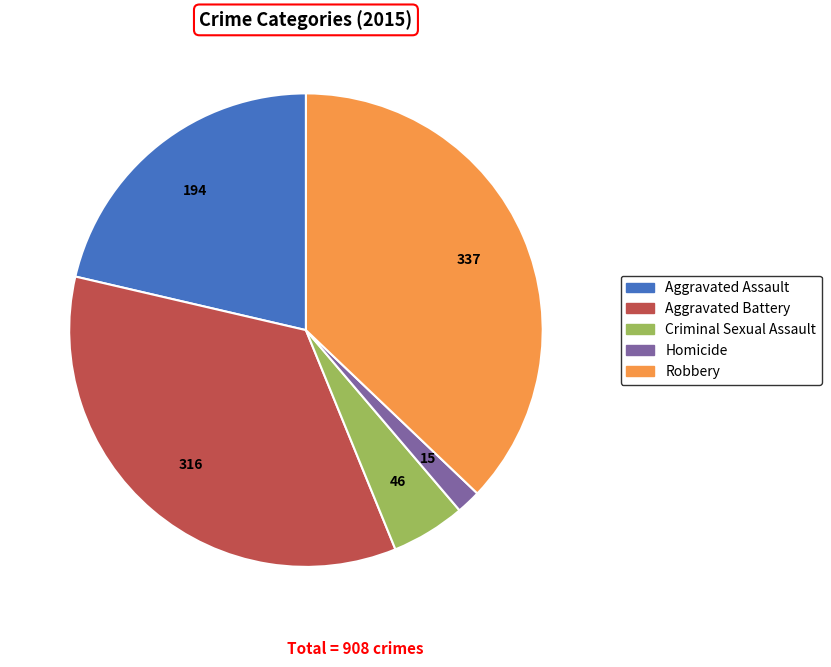

Combined, do Criminal Sexual Assault and Homicide account for over 50%?

No